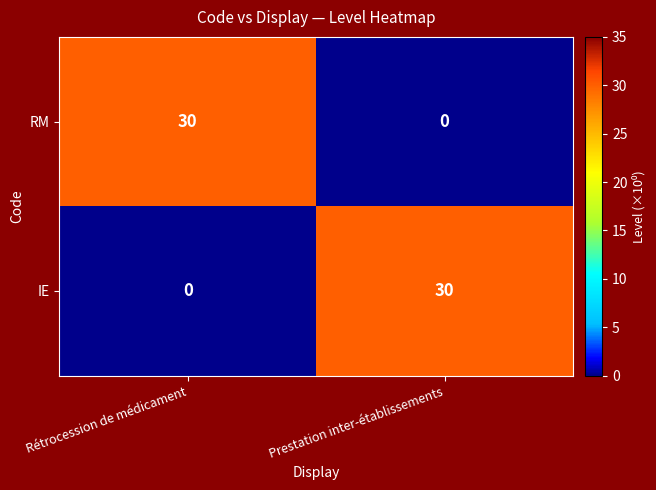

How many distinct data groups are displayed?

2